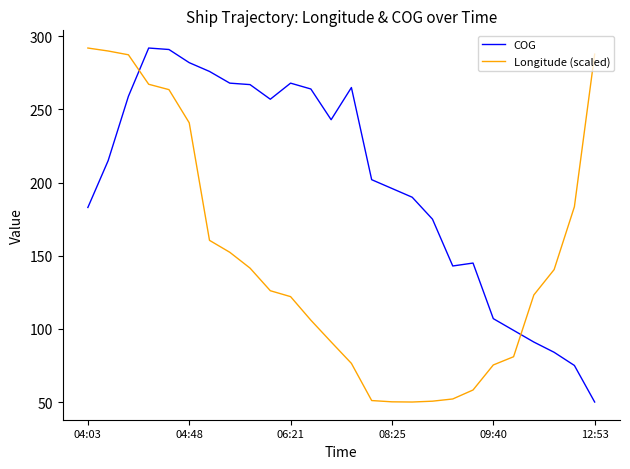

True or false: COG and Longitude (scaled) intersect in this chart.

True